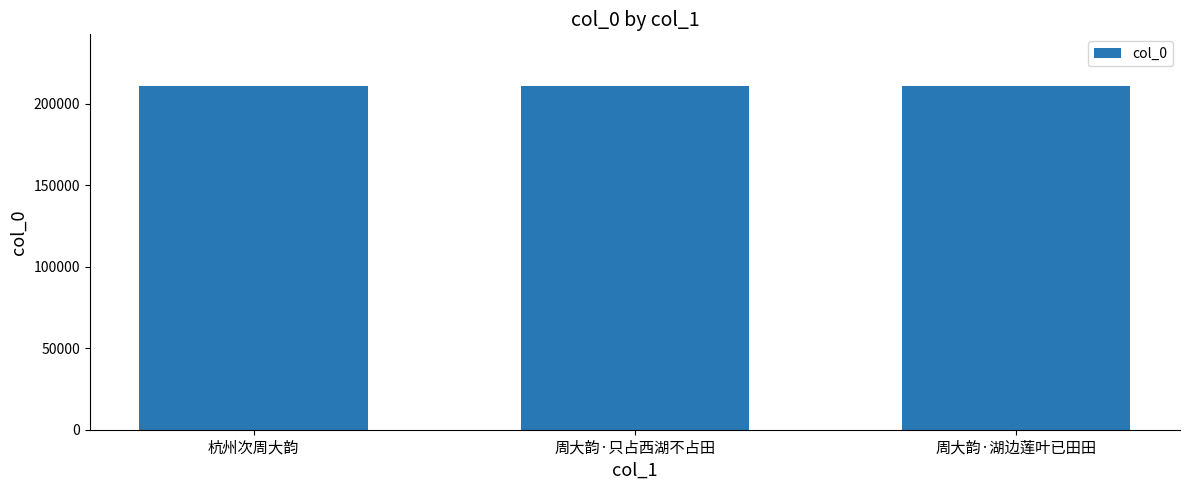

What is the greatest value displayed?

210940